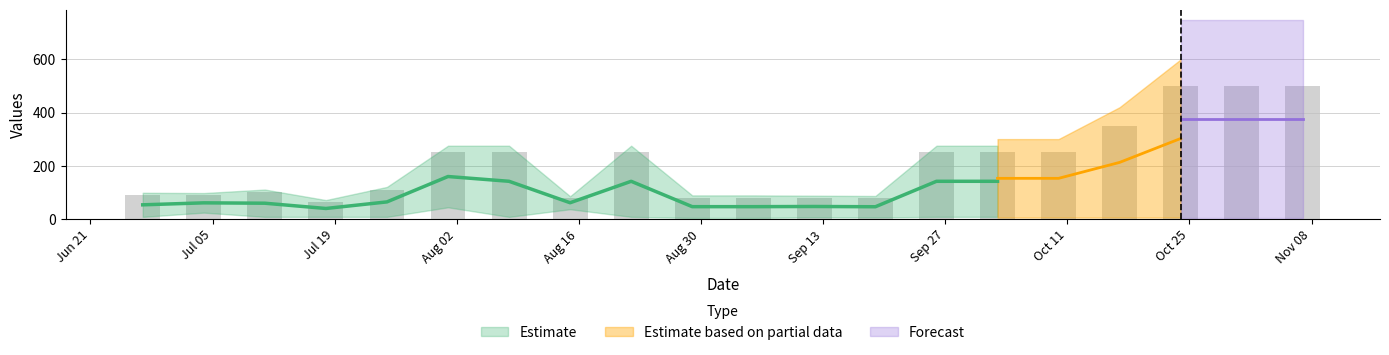

What is the maximum value shown in the chart?

500